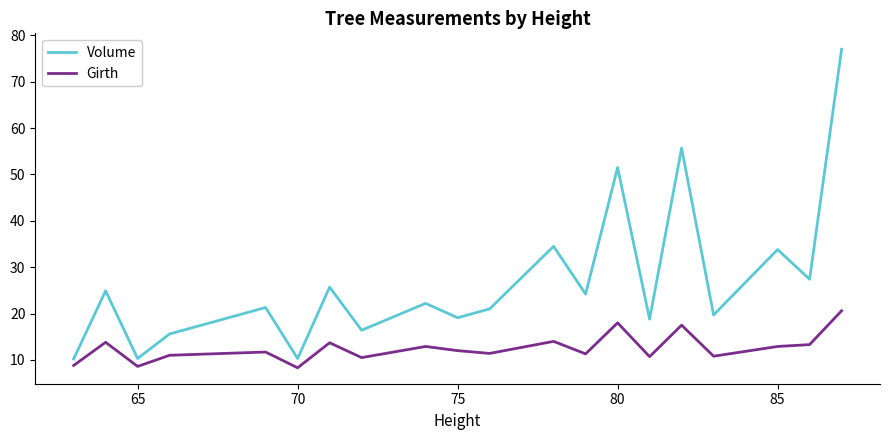

Does the chart have visible grid lines?

No